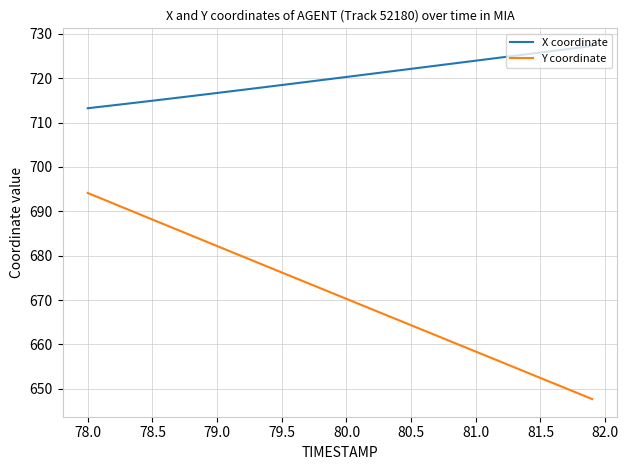

Which series has the widest spread of values?

Y coordinate